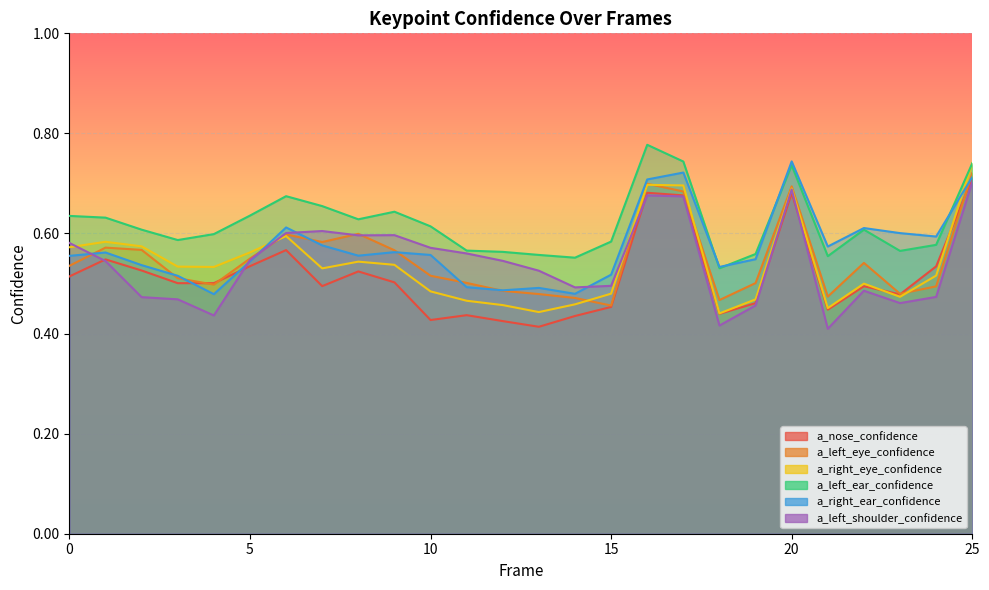

In a_left_ear_confidence, how many points are lower than both neighbors (excluding endpoints)?

6